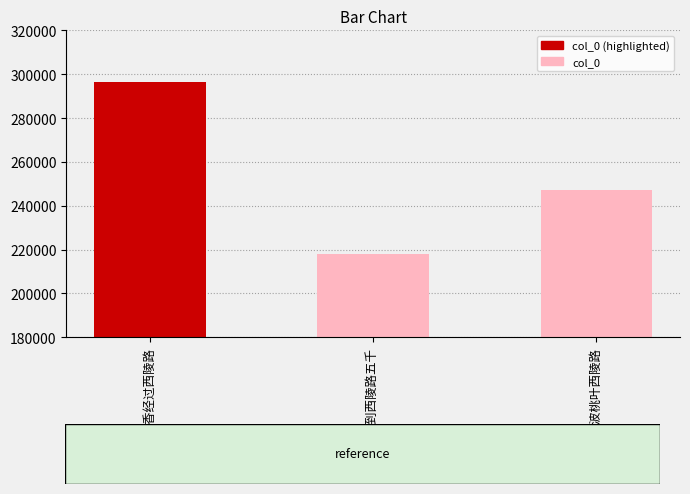

What is the difference between the values at 齐天乐·采香经过西陵路 and 烽火台·此到西陵路五千?

78700